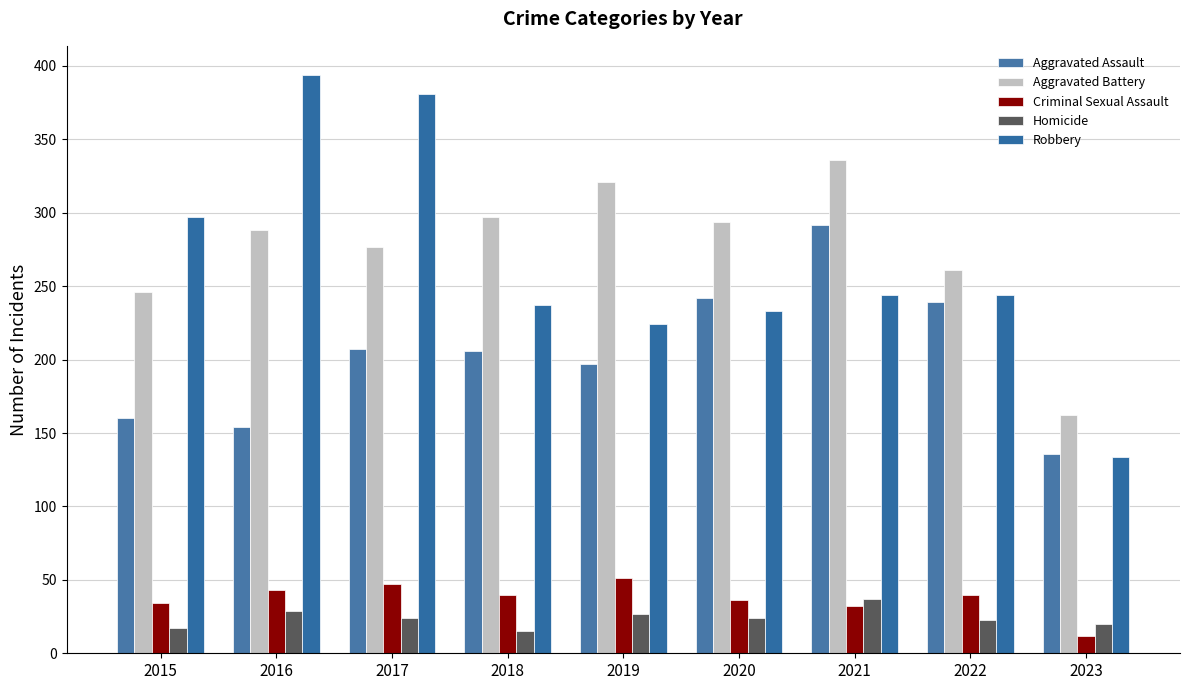

How many values in the Homicide series are below 24?

4